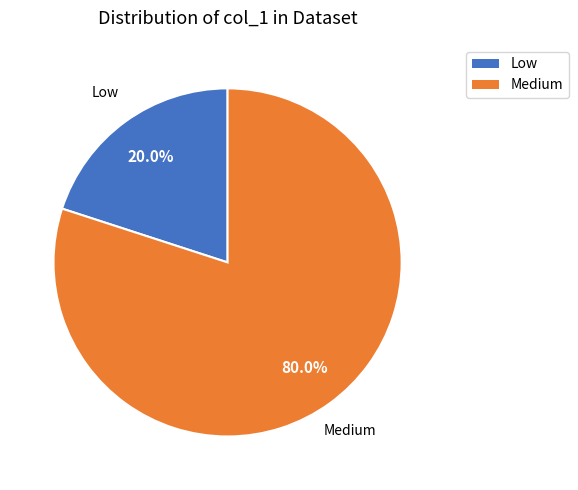

What portion of the pie excludes Medium?

20.0%